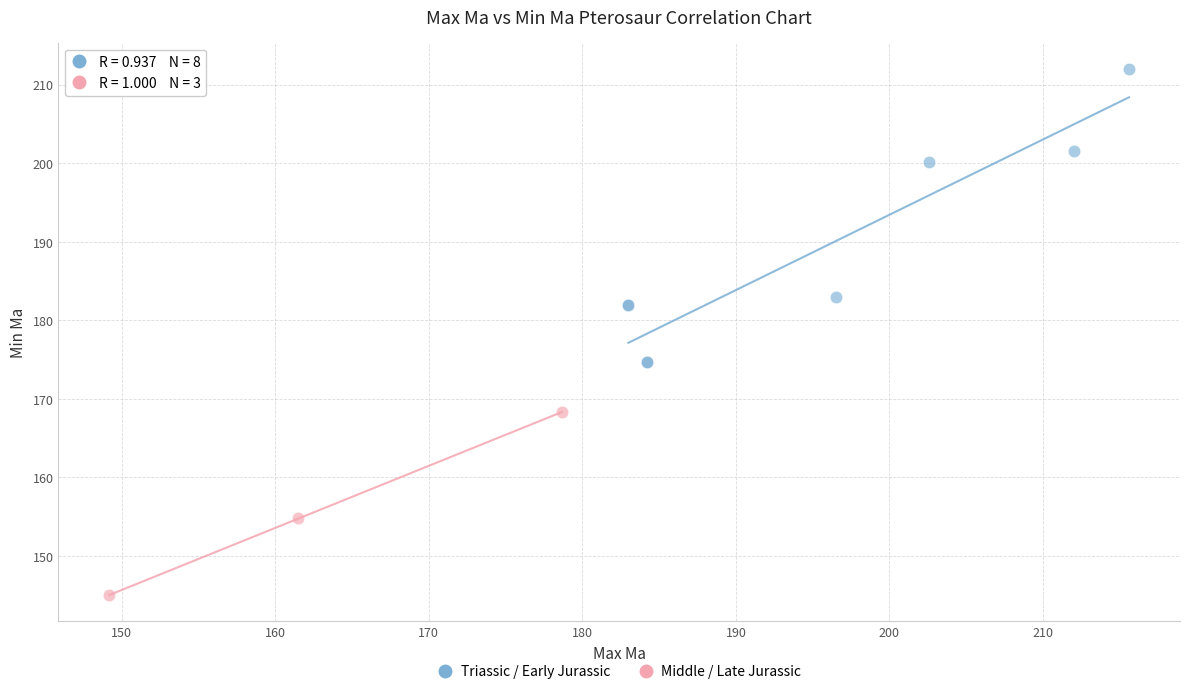

Which series has the widest spread of Y values?

Triassic / Early Jurassic